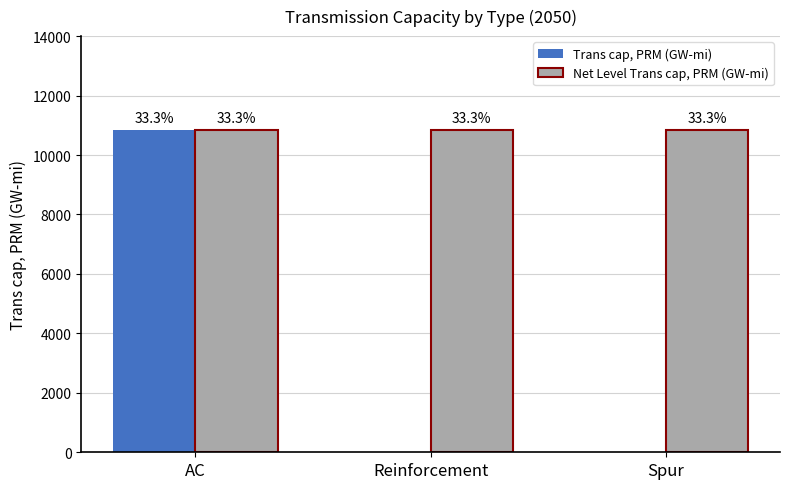

Which has a higher value, Spur or Reinforcement?

Spur